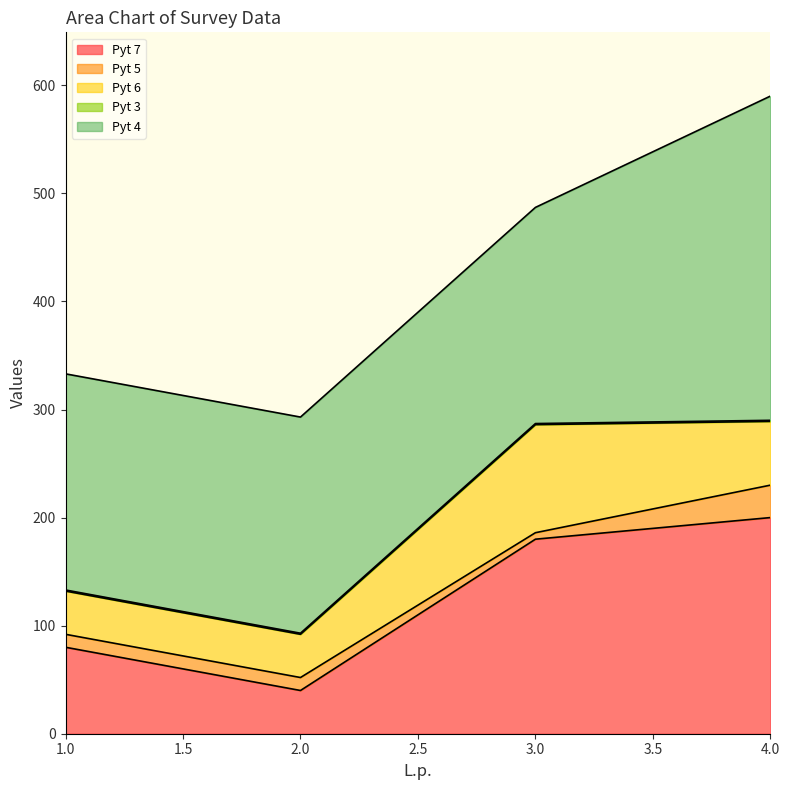

What is the average value of the Pyt 7 series?

125